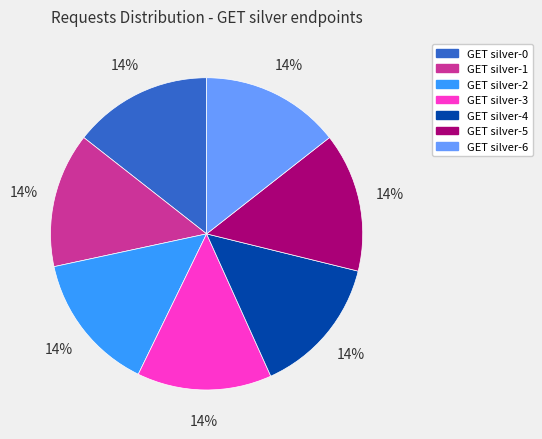

What percentage is the GET silver-4 slice, to the nearest percent?

14%